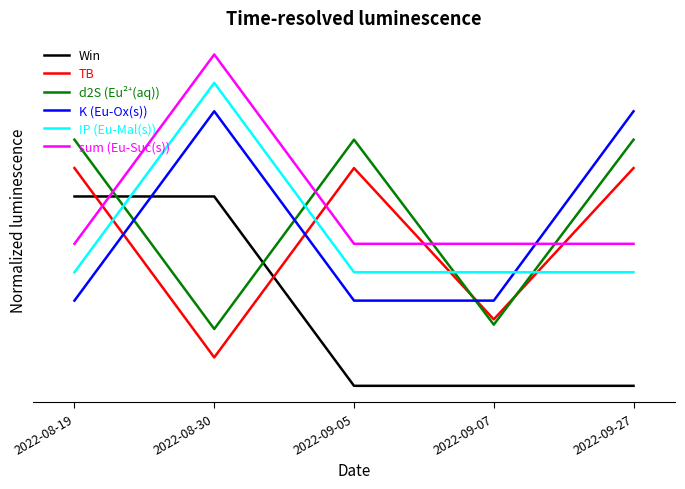

What is the value of the d2S (Eu²⁺(aq)) point at the 2nd from the left?

0.3